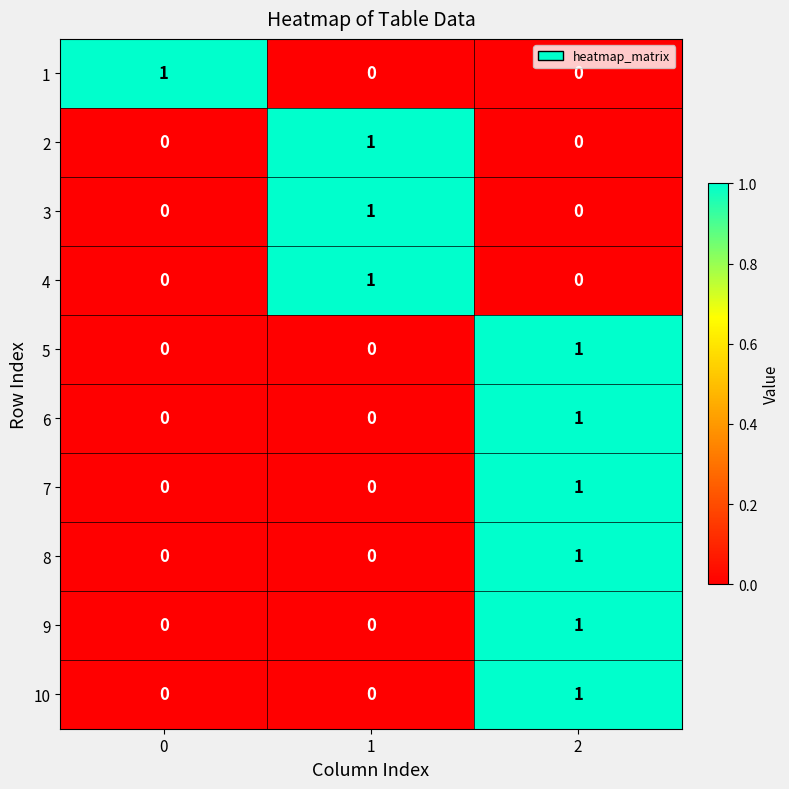

The value of 1 at 1 is 0. True or false?

True